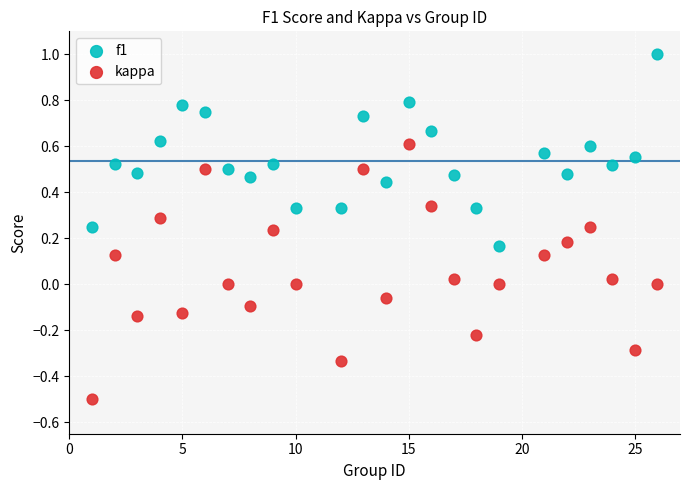

Across all data points, what is the range of X values (max minus min)?

25.0